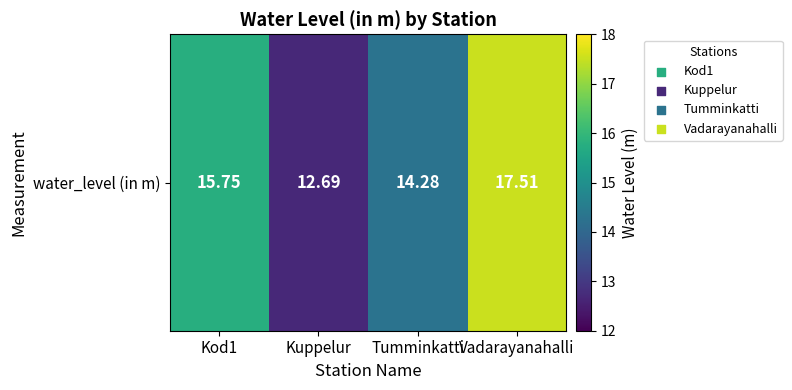

Which label corresponds to the largest value in the chart?

Vadarayanahalli